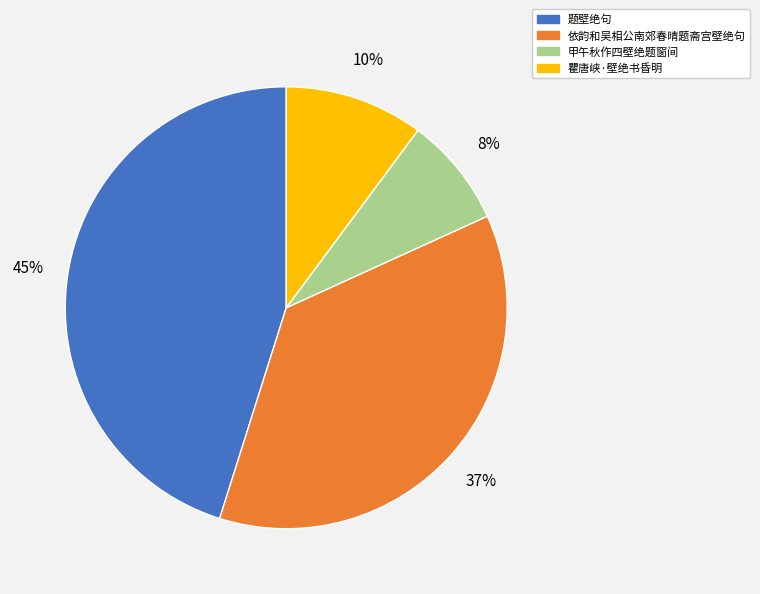

What is the largest slice in the pie chart?

题壁绝句